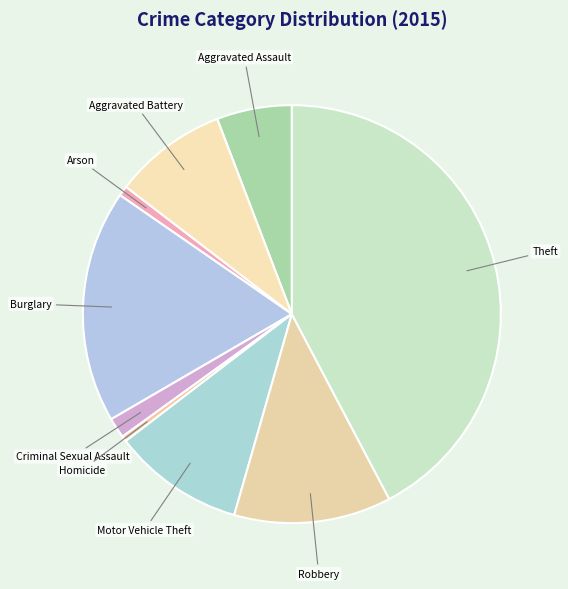

How many slices are in this pie chart?

9